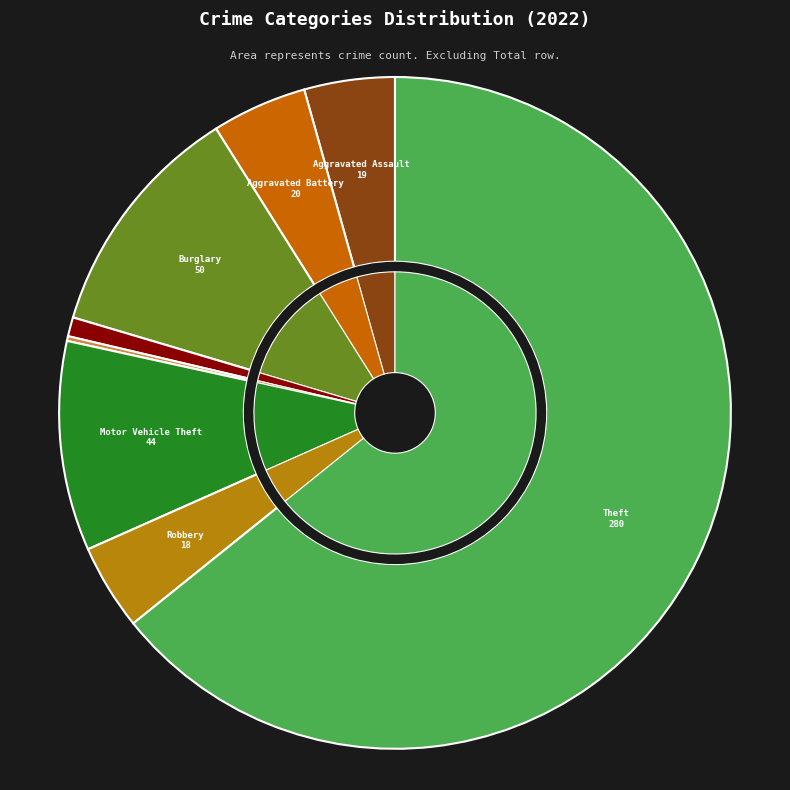

What portion of the pie excludes Aggravated Assault?

95.6%